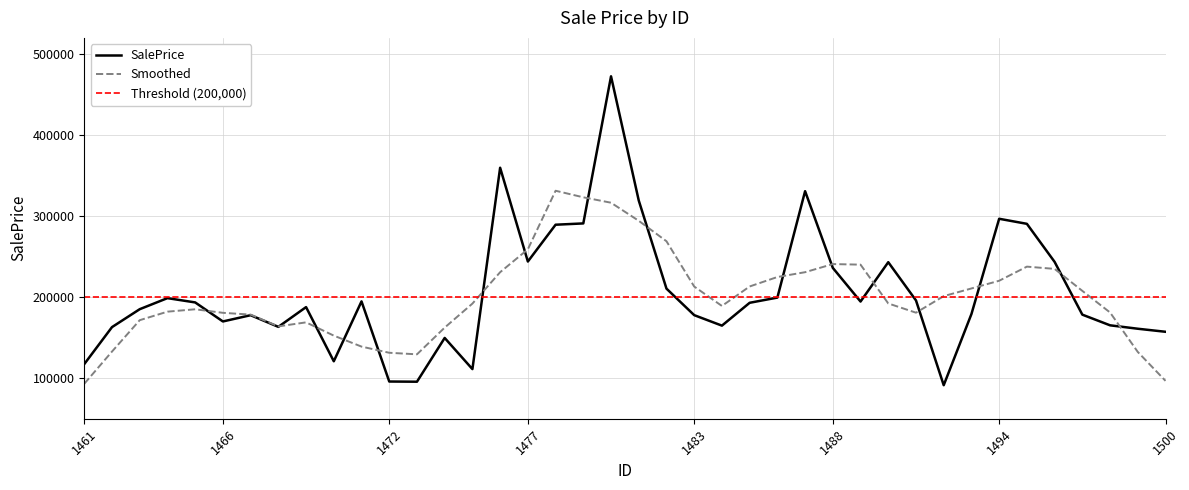

List the labels in order of value, largest first.

1480, 1476, 1487, 1481, 1494, 1479, 1495, 1478, 1477, 1496, 1490, 1488, 1482, 1486, 1464, 1491, 1471, 1489, 1465, 1485, 1469, 1463, 1493, 1497, 1483, 1467, 1466, 1498, 1484, 1468, 1462, 1499, 1500, 1474, 1470, 1461, 1475, 1472, 1473, 1492